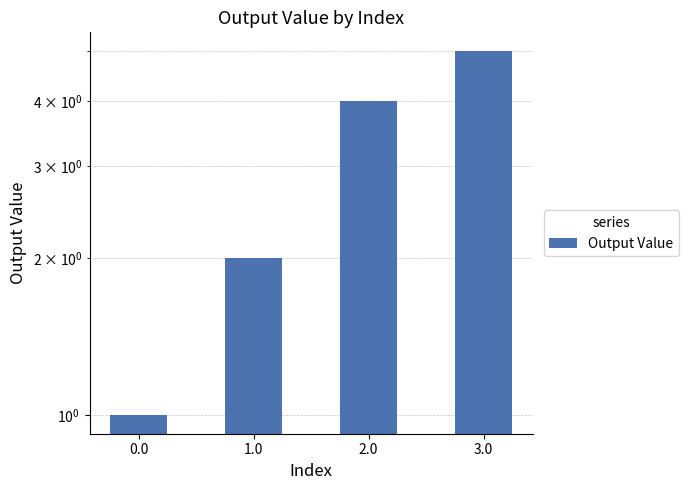

What is the maximum value shown in the chart?

5